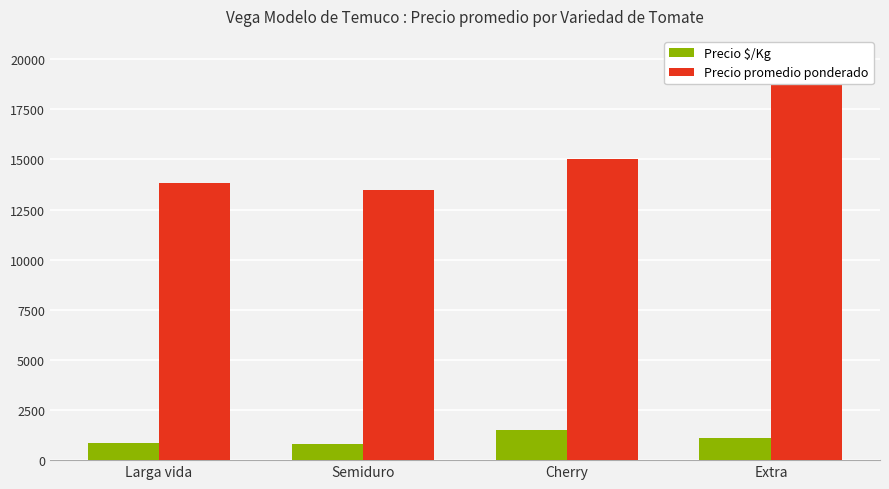

What is the sum of all Precio $/Kg values?

4247